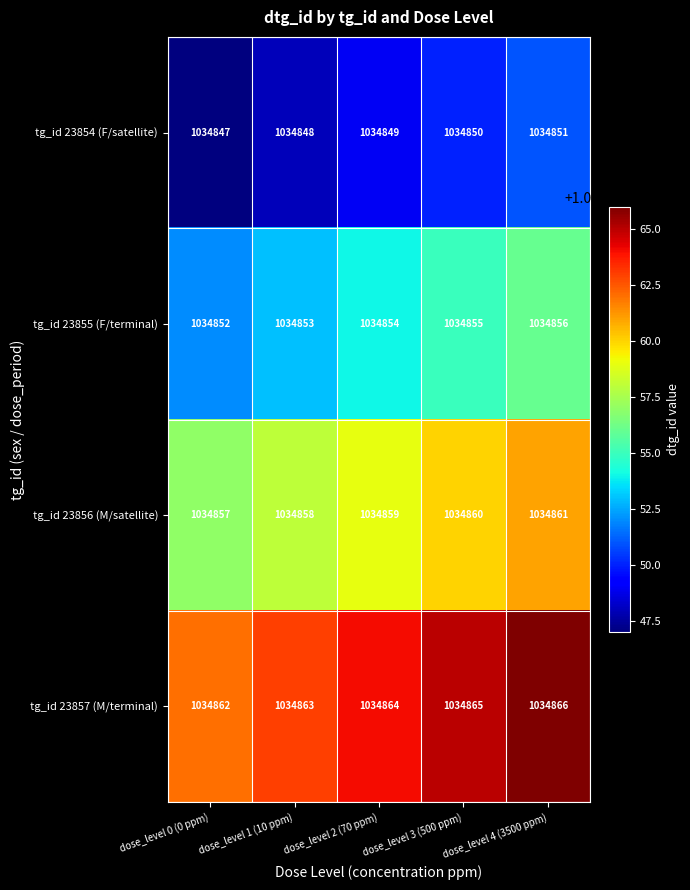

At dose_level 0 (0 ppm), list the series in order from largest to smallest.

tg_id 23857 (M/terminal), tg_id 23856 (M/satellite), tg_id 23855 (F/terminal), tg_id 23854 (F/satellite)